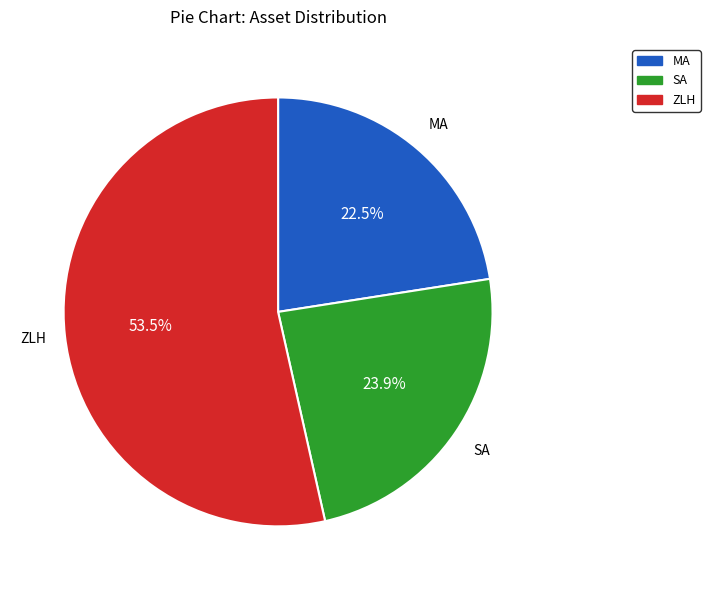

To the nearest percent, what is the average slice percentage?

33%